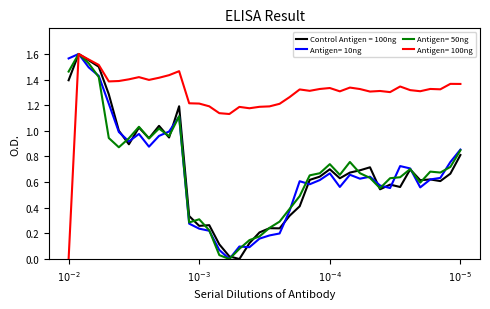

Does the chart display data point markers on the line(s)?

No